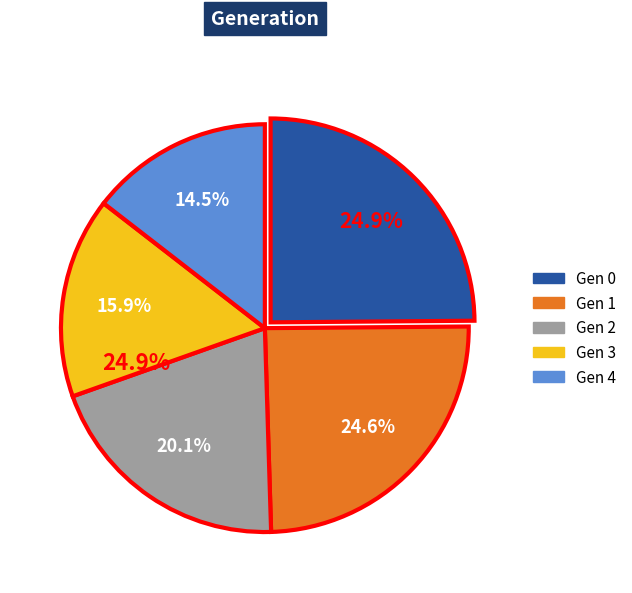

Does any single category account for the majority?

No